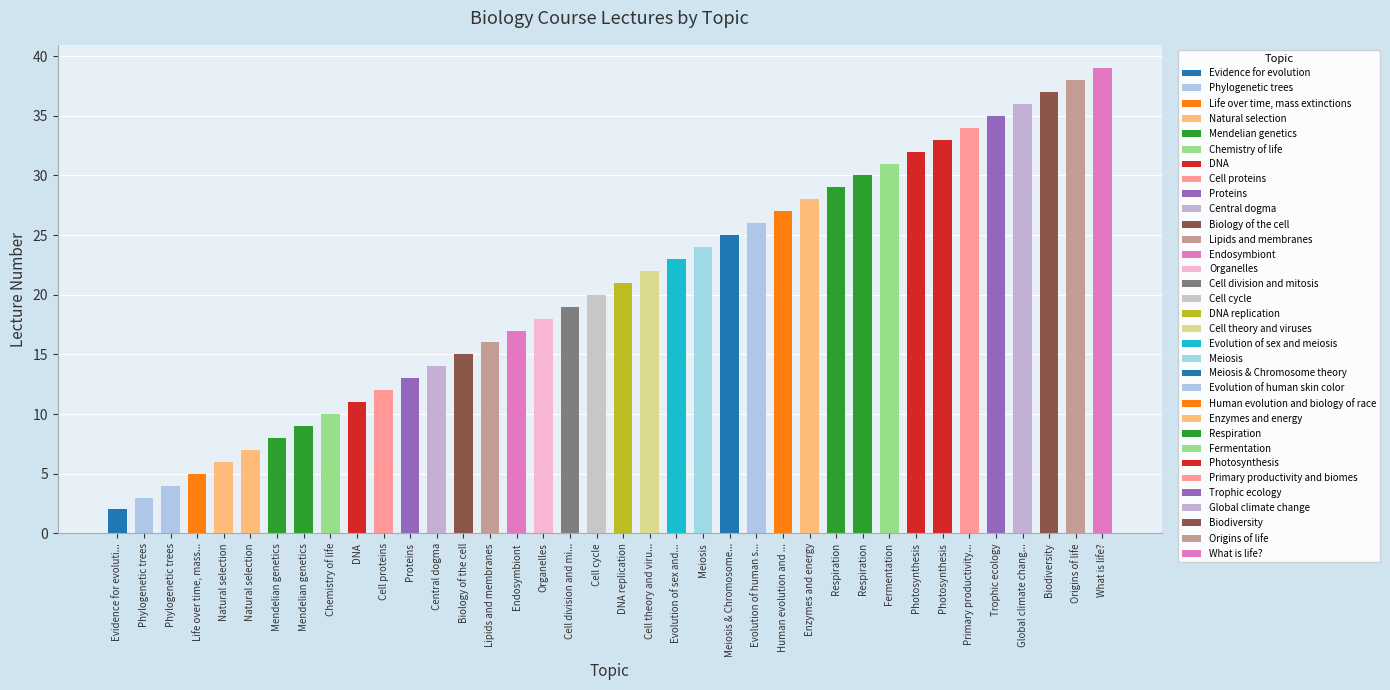

At which label is the value closest to 20?

Cell cycle